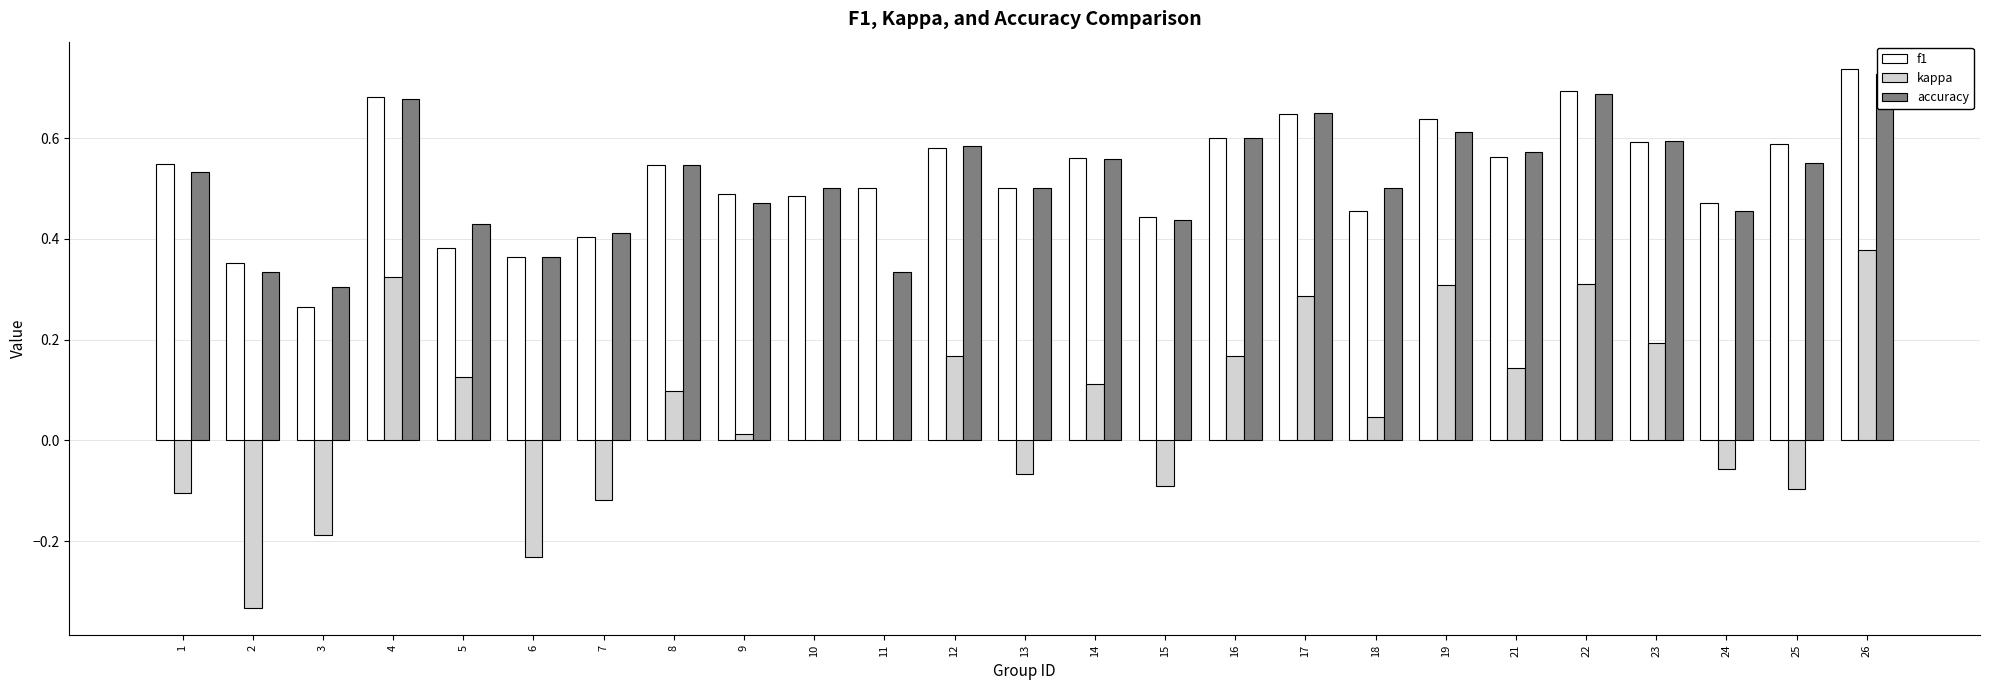

Reading left to right, list all the values displayed in this chart.

f1: 1=0.5	2=0.4	3=0.3	4=0.7	5=0.4	6=0.4	7=0.4	8=0.5	9=0.5	10=0.5	11=0.5	12=0.6	13=0.5	14=0.6	15=0.4	16=0.6	17=0.6	18=0.5	19=0.6	21=0.6	22=0.7	23=0.6	24=0.5	25=0.6	26=0.7
kappa: 1=-0.1	2=-0.3	3=-0.2	4=0.3	5=0.1	6=-0.2	7=-0.1	8=0.1	9=0.0	10=0.0	11=0.0	12=0.2	13=-0.1	14=0.1	15=-0.1	16=0.2	17=0.3	18=0.0	19=0.3	21=0.1	22=0.3	23=0.2	24=-0.1	25=-0.1	26=0.4
accuracy: 1=0.5	2=0.3	3=0.3	4=0.7	5=0.4	6=0.4	7=0.4	8=0.5	9=0.5	10=0.5	11=0.3	12=0.6	13=0.5	14=0.6	15=0.4	16=0.6	17=0.7	18=0.5	19=0.6	21=0.6	22=0.7	23=0.6	24=0.5	25=0.6	26=0.7